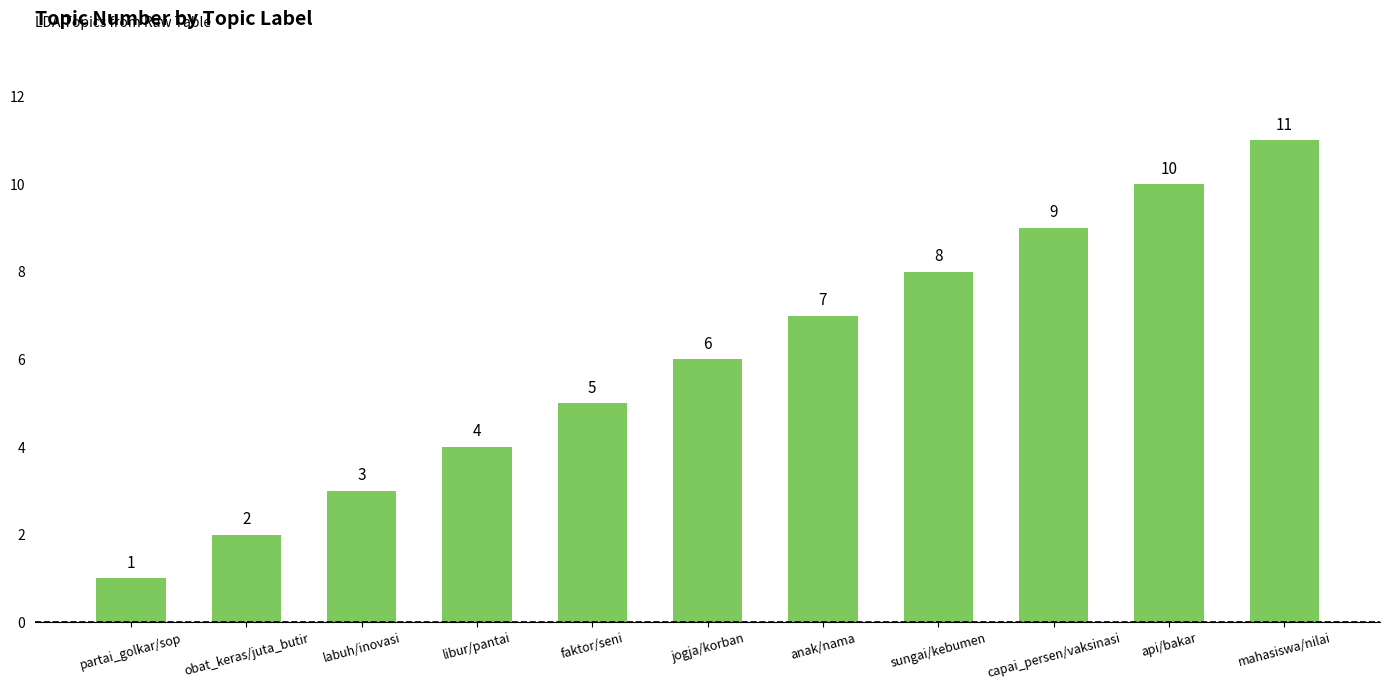

Rank the categories by value from highest to lowest.

mahasiswa/nilai, api/bakar, capai_persen/vaksinasi, sungai/kebumen, anak/nama, jogja/korban, faktor/seni, libur/pantai, labuh/inovasi, obat_keras/juta_butir, partai_golkar/sop